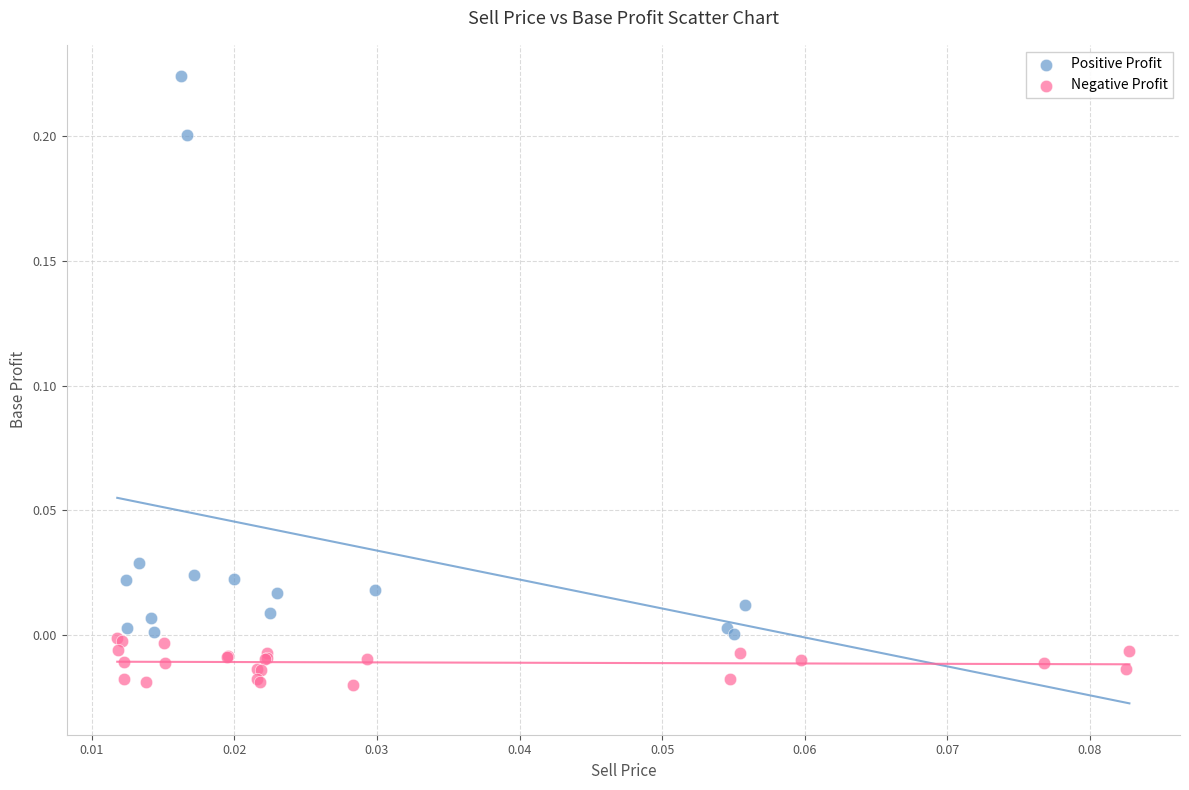

Which series has the widest spread of Y values?

Positive Profit